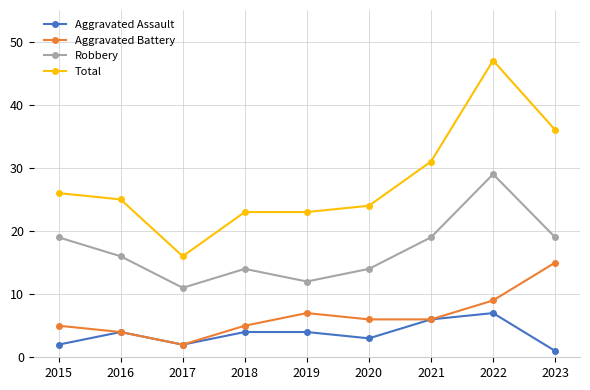

What is the sum of all Robbery values?

153